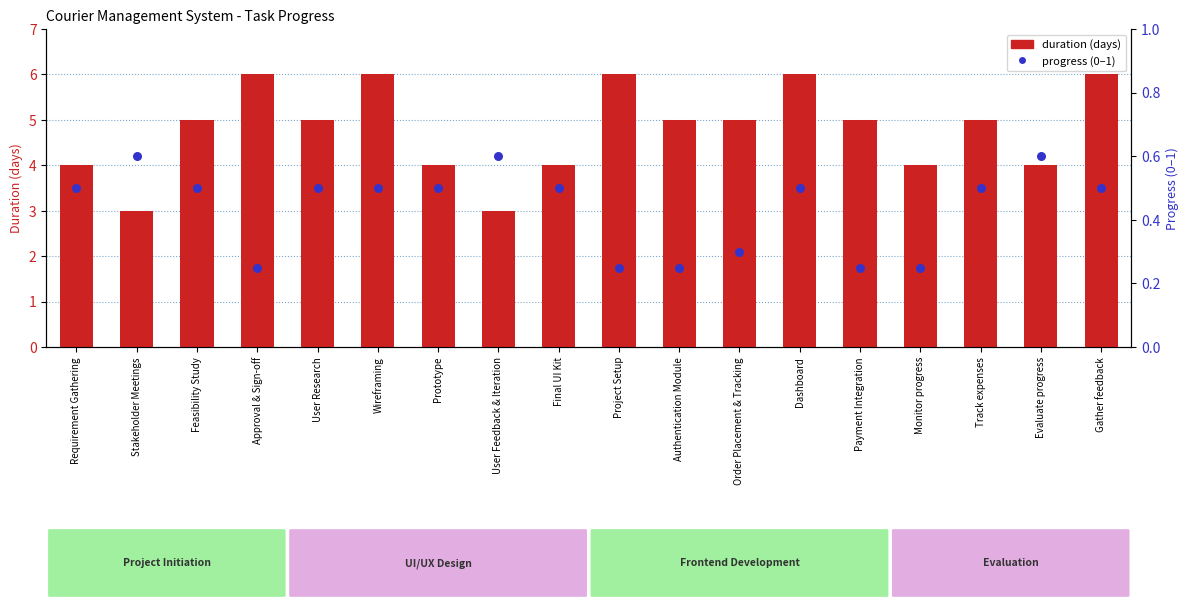

Is the value of progress (0-1) at Dashboard greater than the value of duration (days) at Track expenses?

No